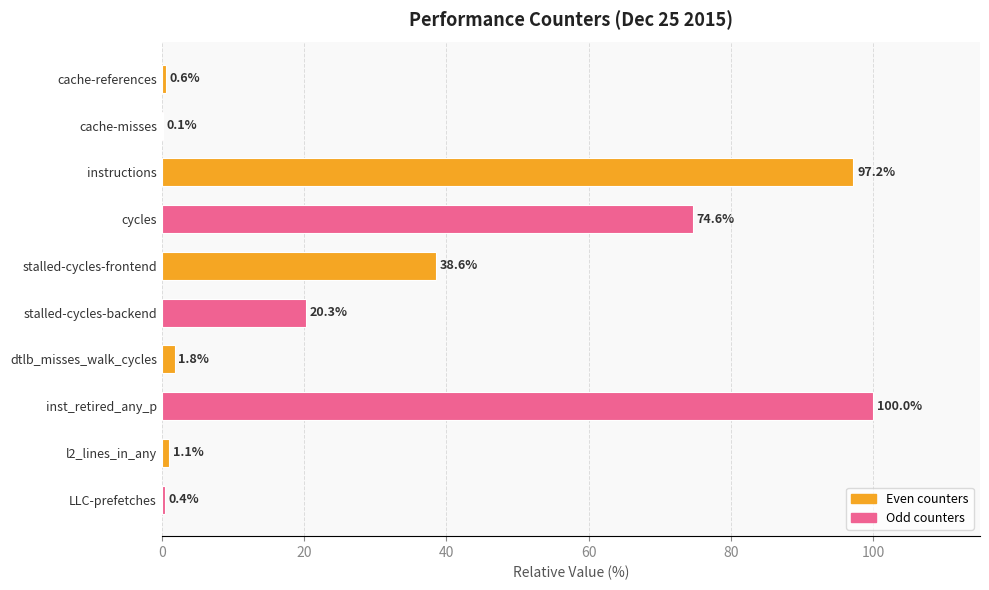

What is the sum of the values at dtlb_misses_walk_cycles and cycles?

76.4